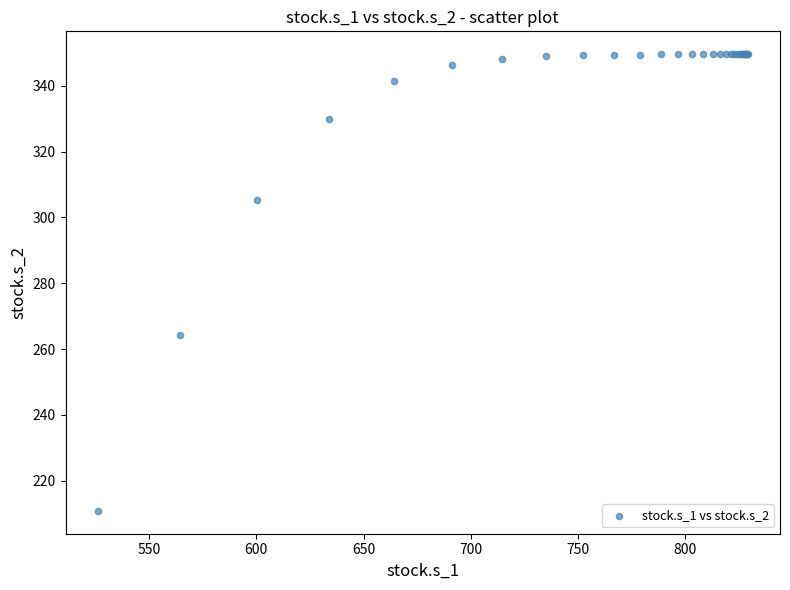

What Y value in the scatter plot is closest to 280?

264.2